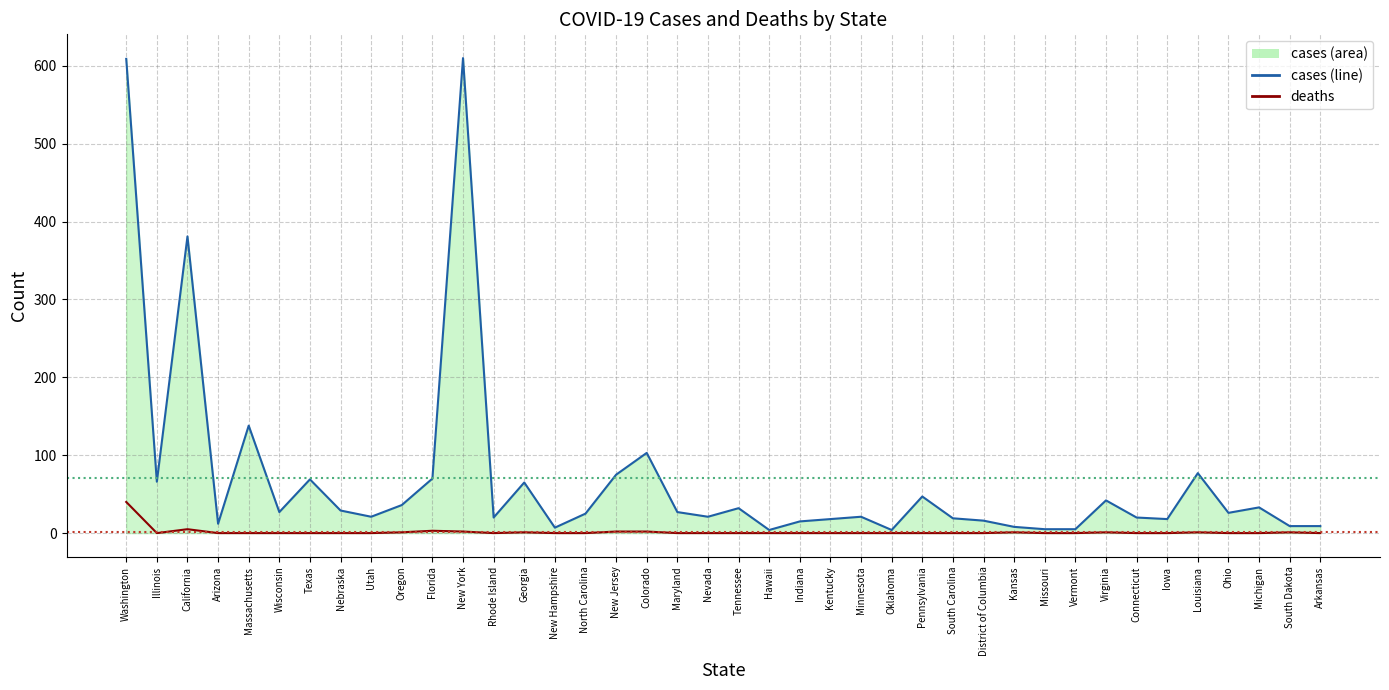

What is the value of the deaths_line point at the 14th from the left?

1